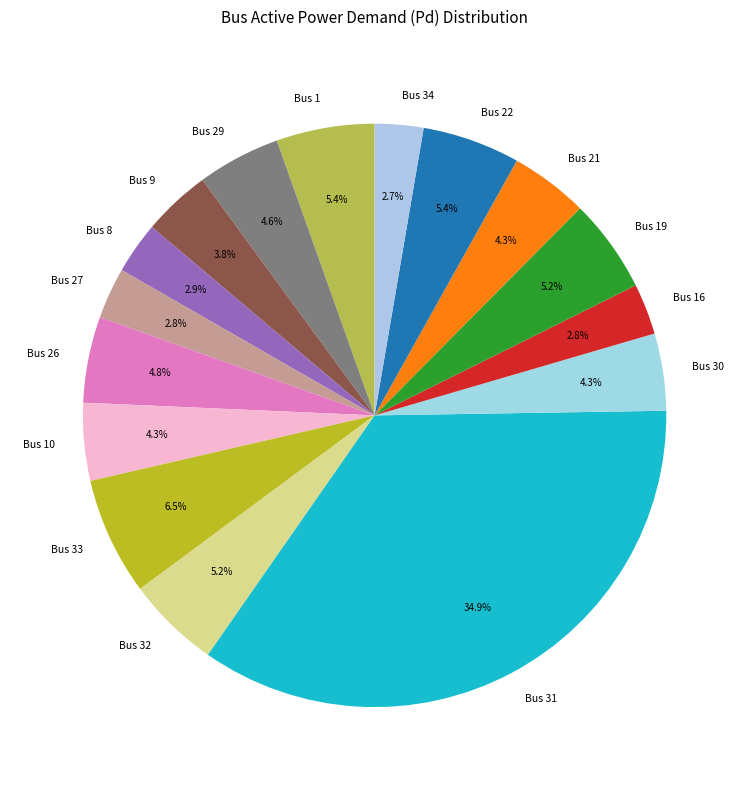

What is the total percentage of Bus 1 and Bus 34?

8.1%